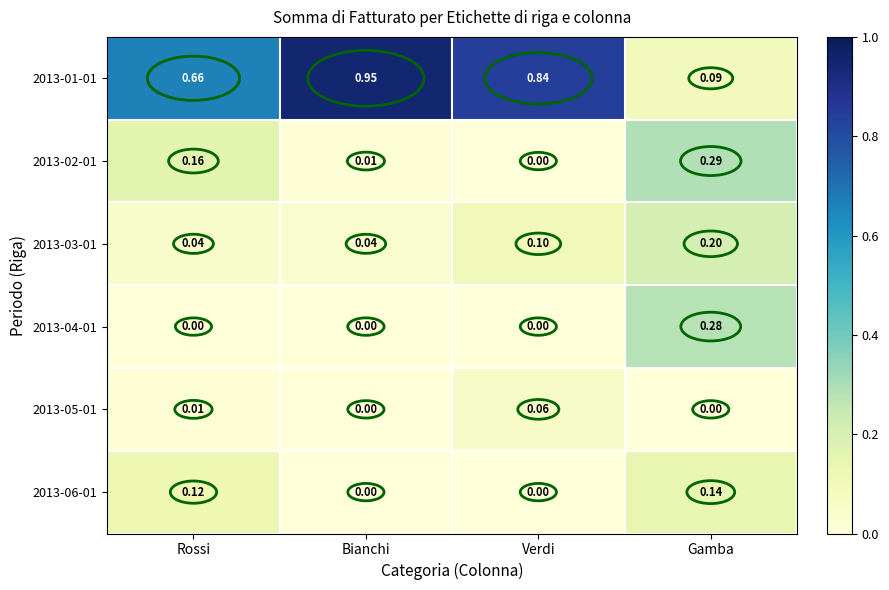

Which category has the highest value in the 2013-04-01 series?

Gamba